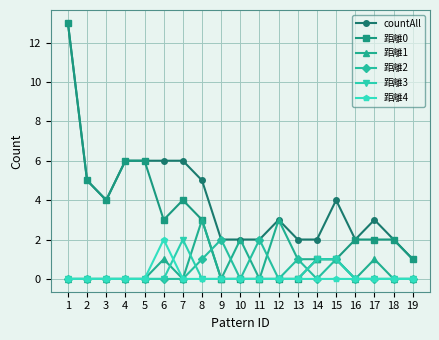

Which series changed the most between 15 and 19?

countAll